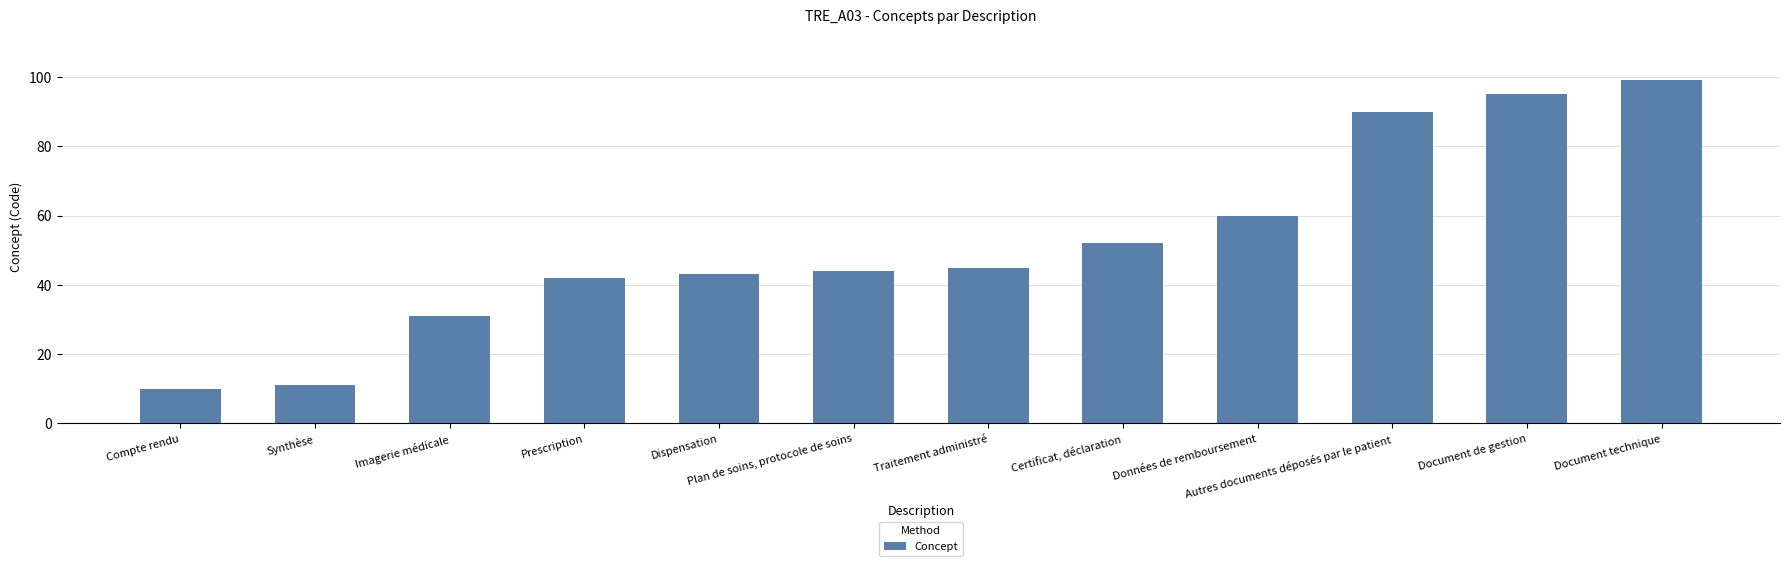

What is the difference between the second highest and minimum values?

85